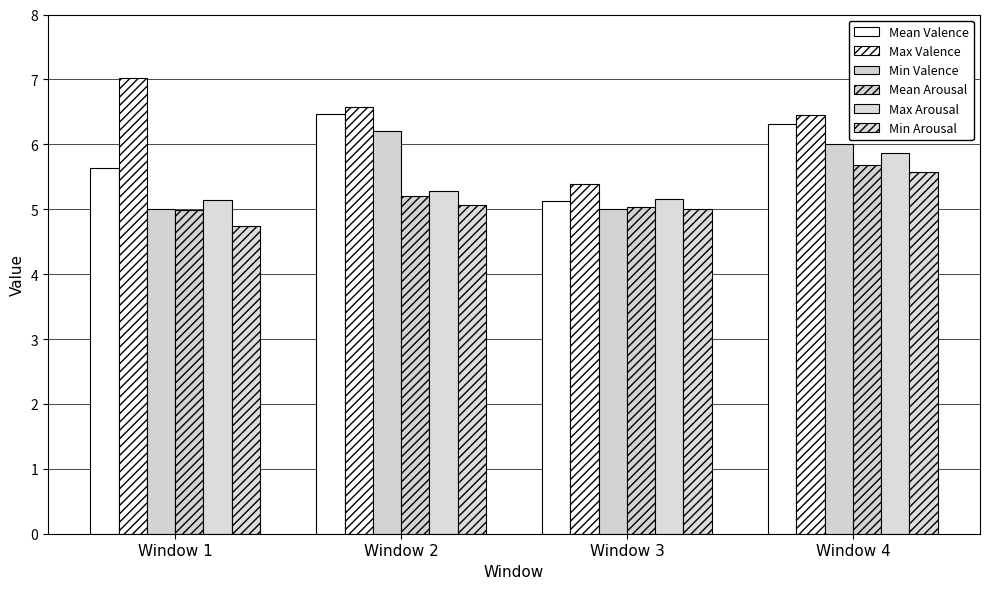

Where does the Mean Arousal series first go above 5?

Window 2